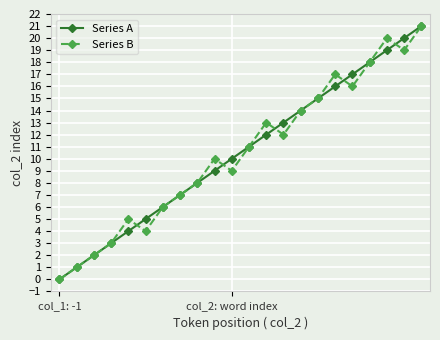

How many data points in Series B are less than 11?

11